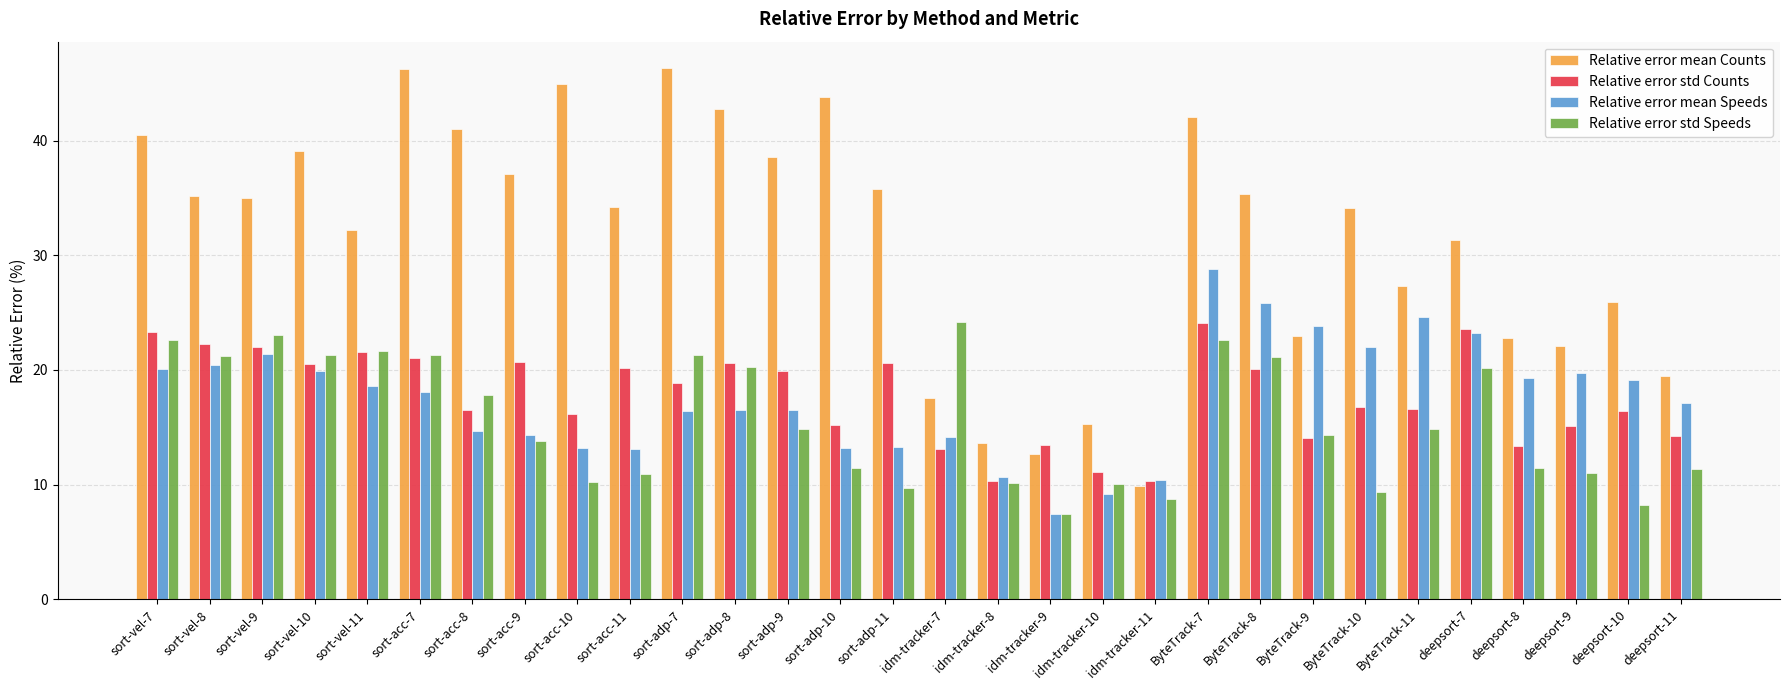

At how many categories does at least one series exceed 38?

10